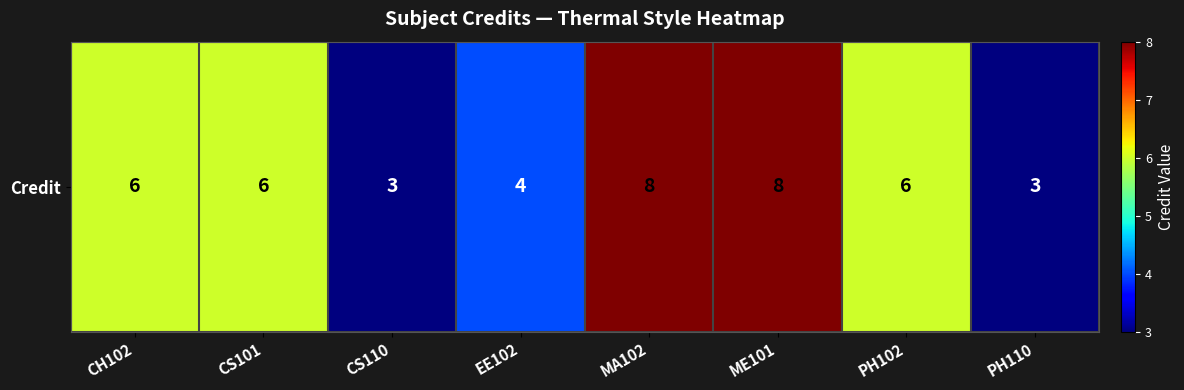

What is the ratio of the value at ME101 to the value at PH102?

1.3